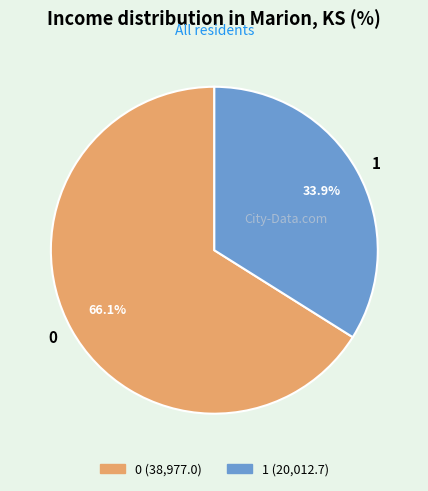

What is the ratio of the value at 1 to the value at 0?

0.5